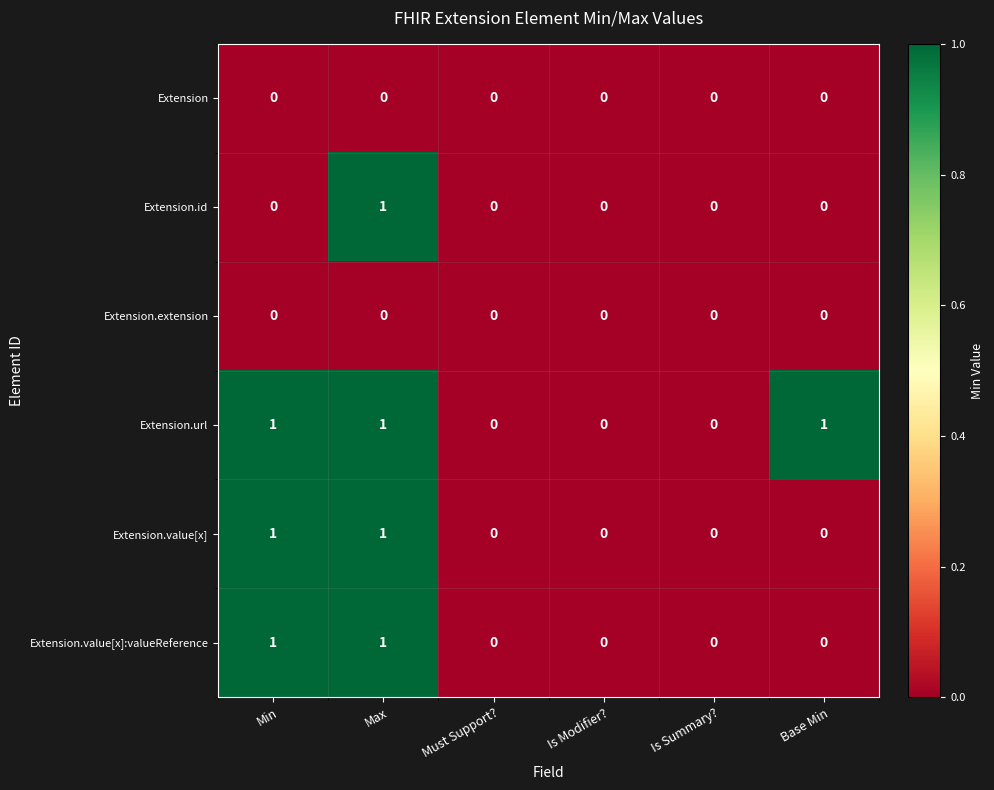

The value of Extension.id at Is Modifier? is 0. True or false?

True